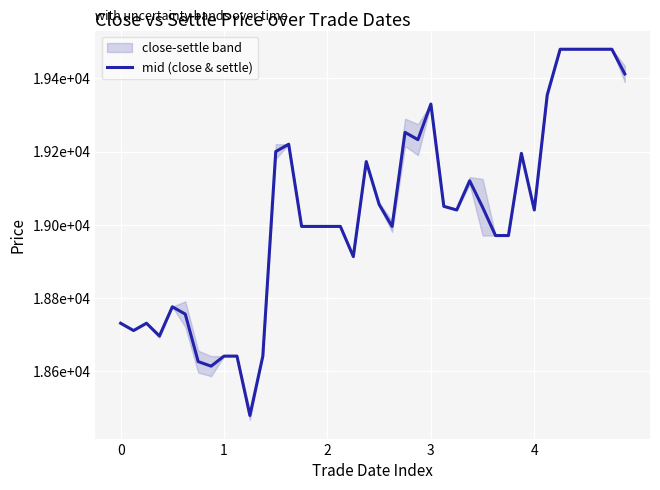

What is the greatest value displayed?

19480.0